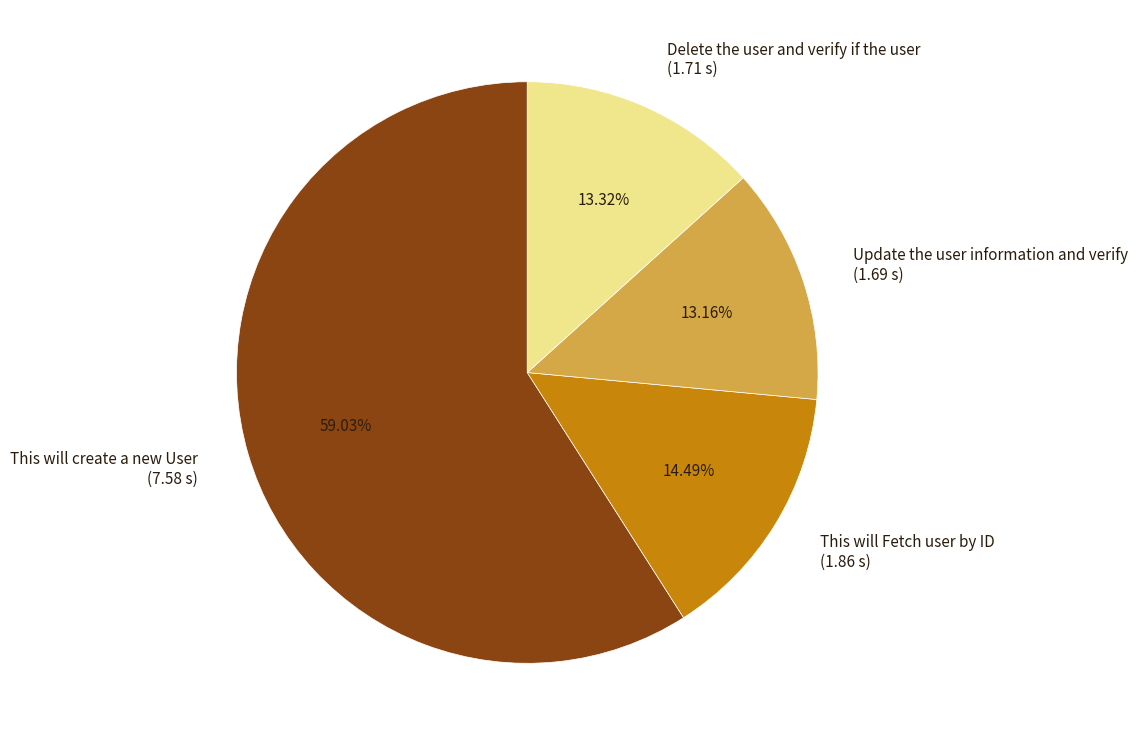

To the nearest percent, what is the combined percentage of This will create a new User and Update the user information and verify?

72%